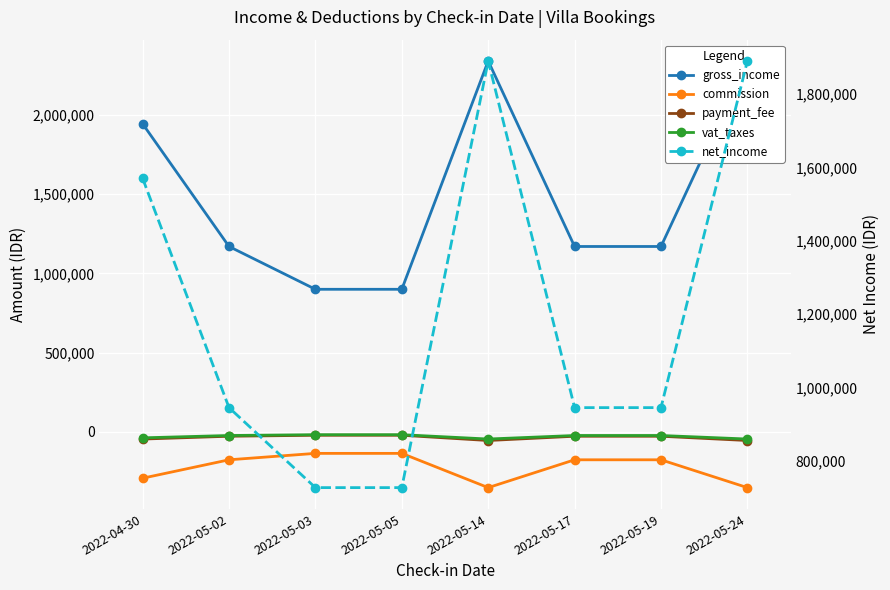

The vat_taxes series shows -31231 at 2022-05-17. True or false?

False